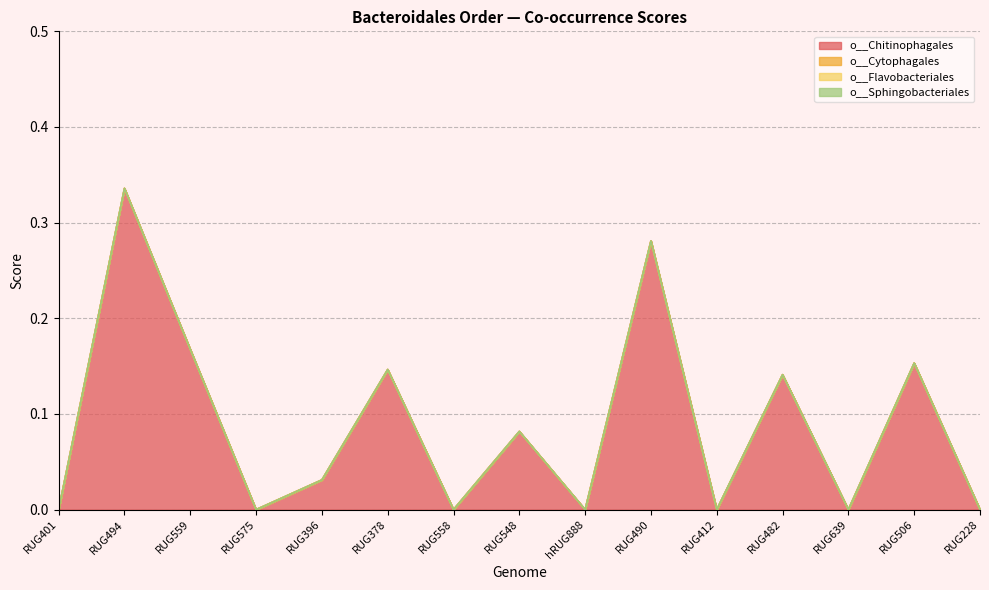

True or false: o__Cytophagales has more than 0 interior local peaks.

False